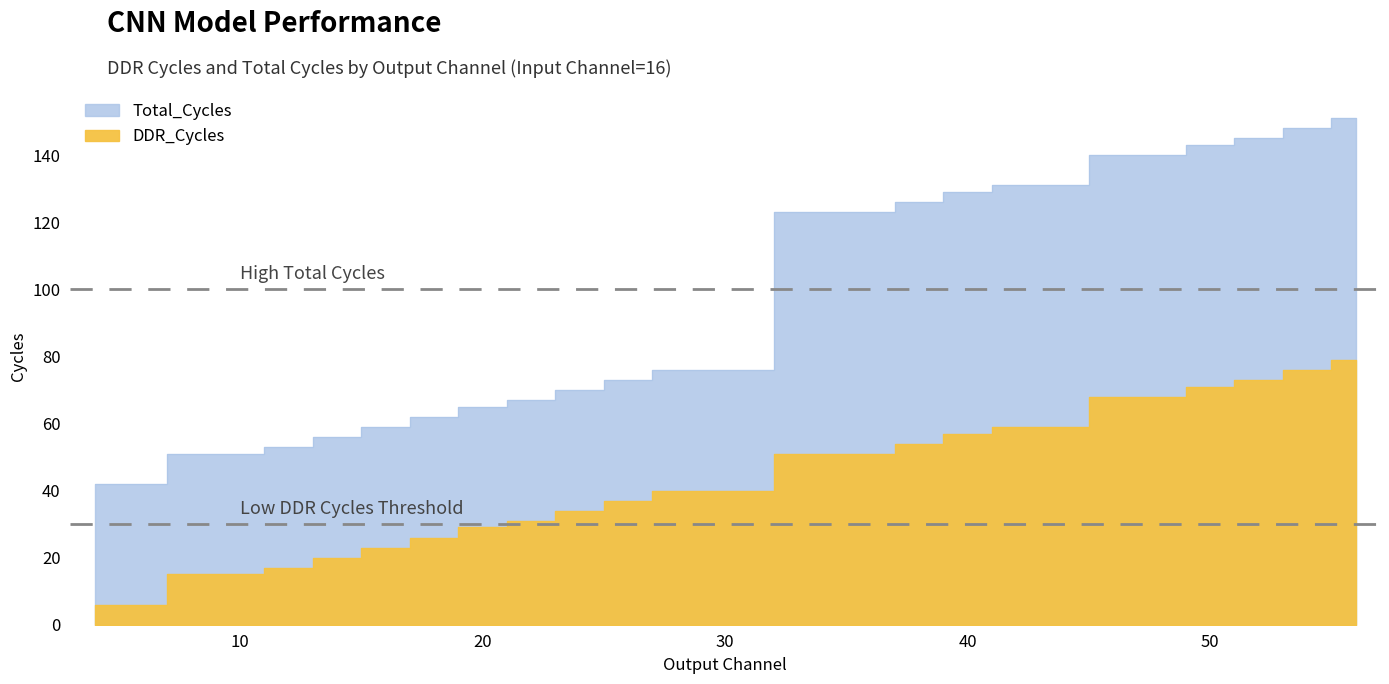

What is the difference between the highest and lowest values at 12?

36